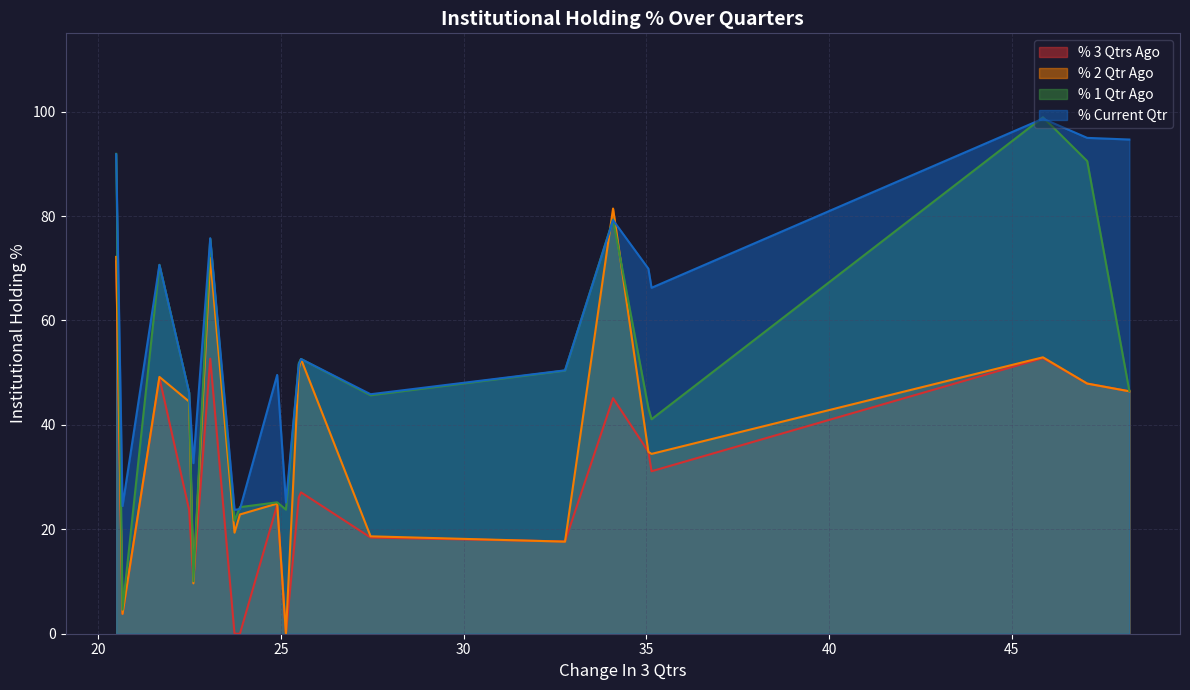

What is the sum of all % 3 Qtrs Ago values?

582.8